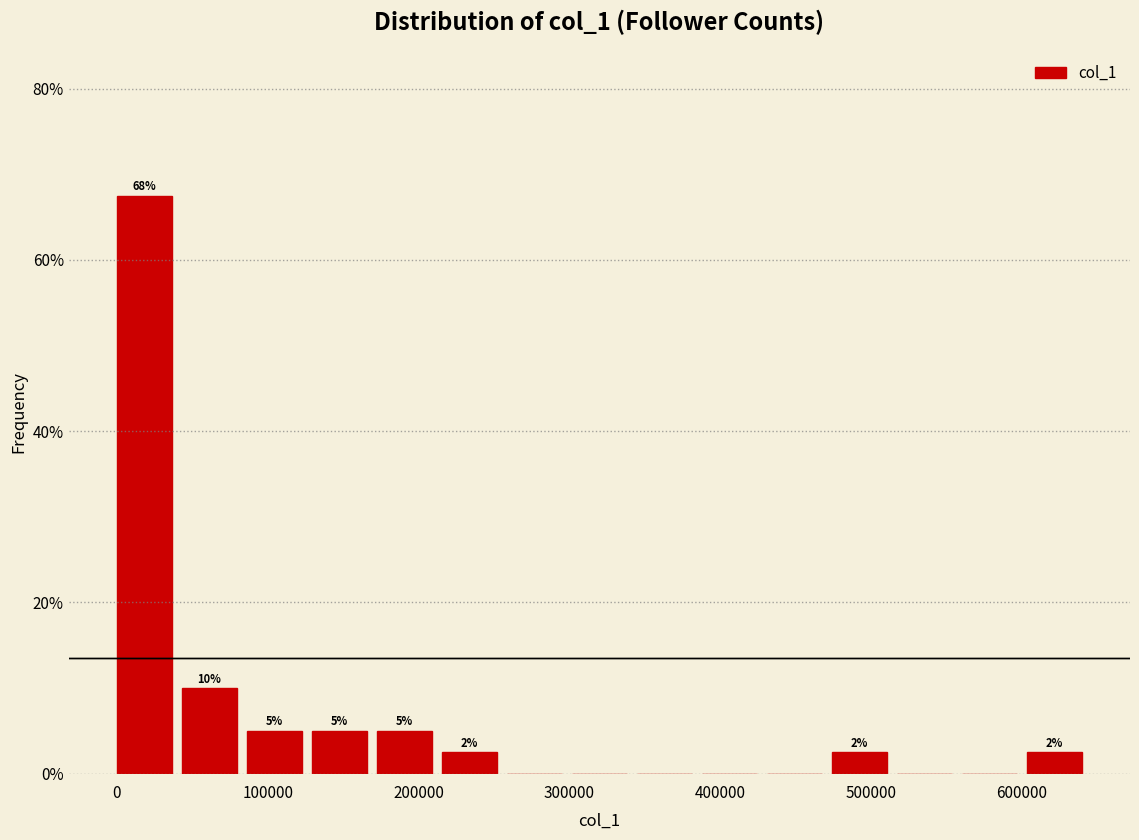

Over which range of the x-axis is the bar tallest?

0 to 40000